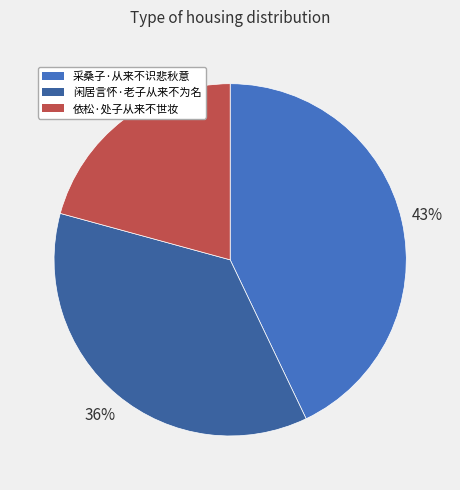

Do 依松·处子从来不世妆 and 采桑子·从来不识悲秋意 together represent more than half of the pie?

Yes